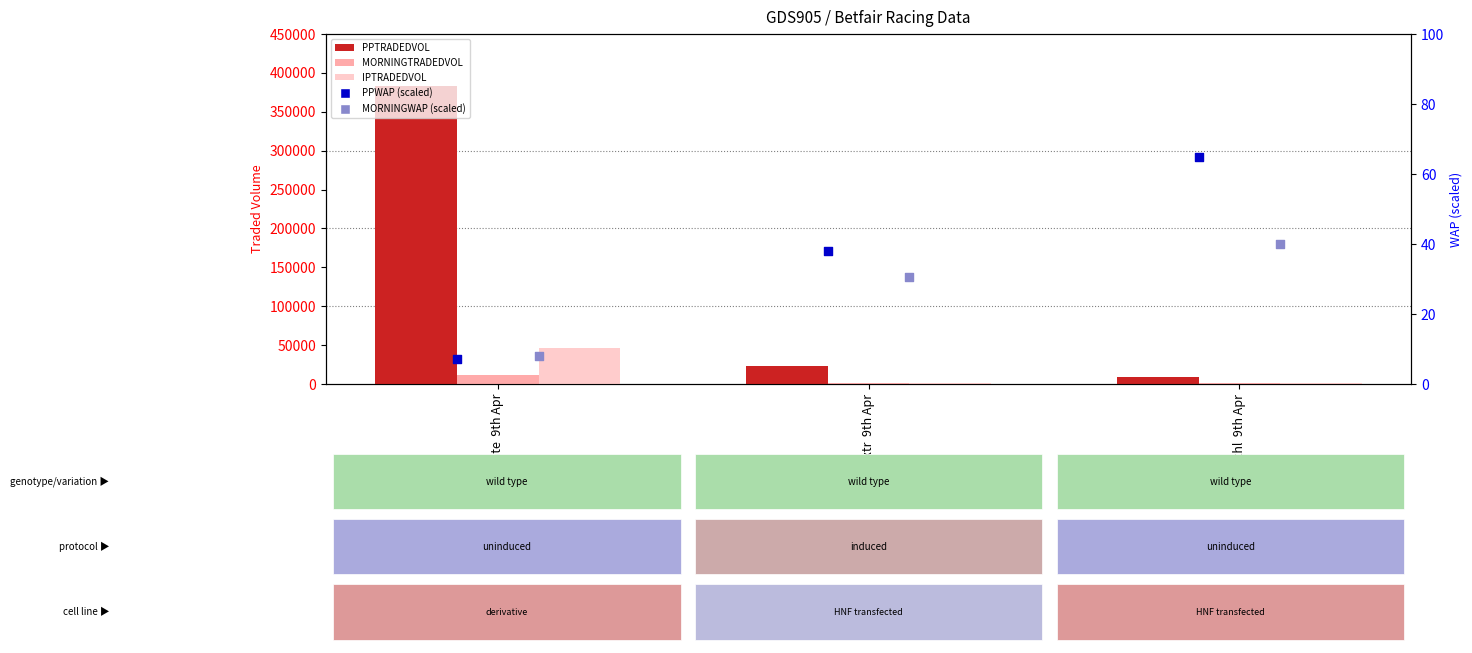

Which series has the largest total across all categories?

PPTRADEDVOL